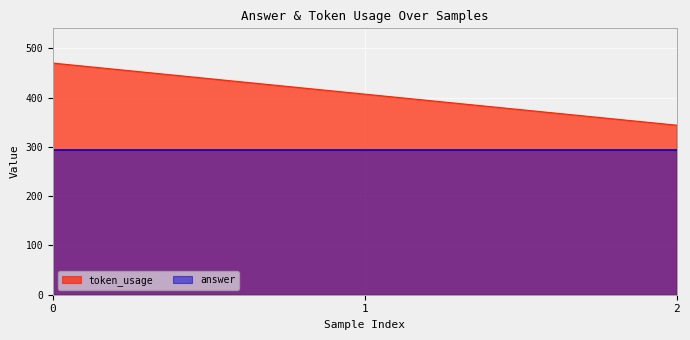

List the labels in order of value, largest first.

0, 1, 2